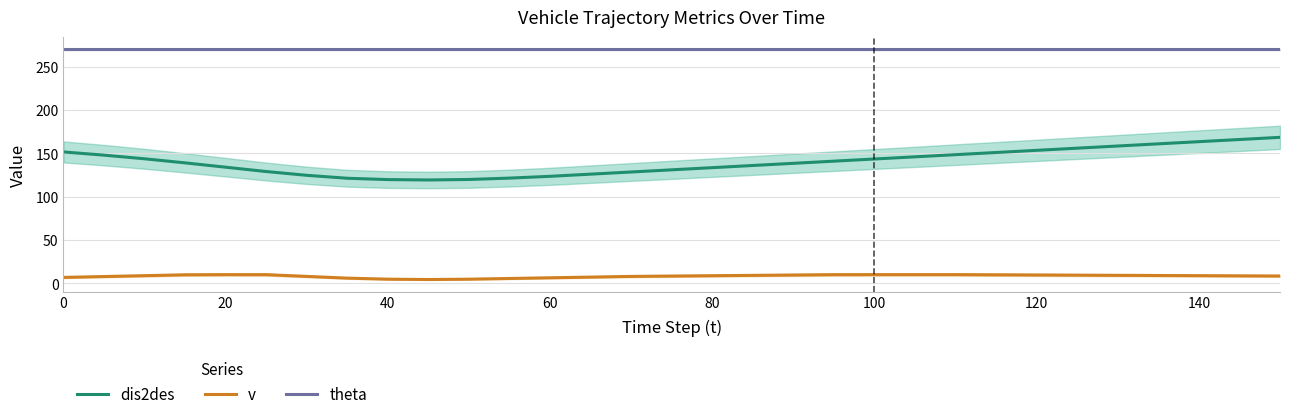

What is the approximate value of v at 40?

4.8